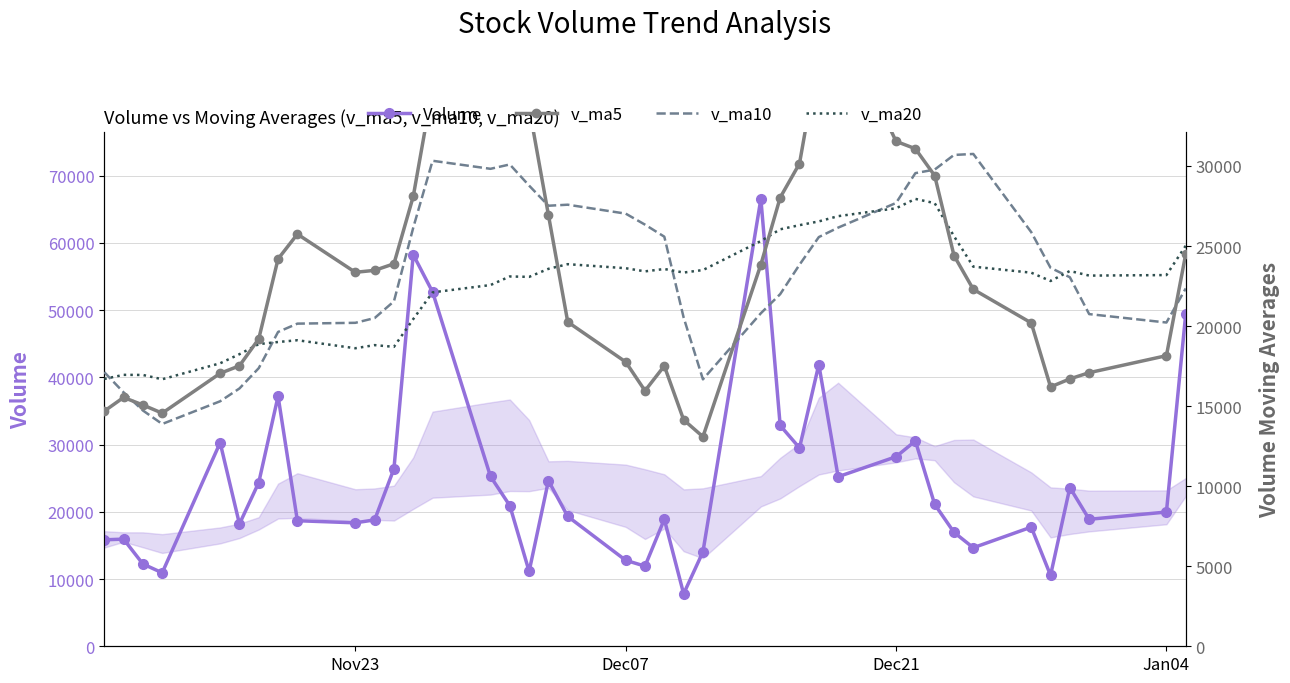

Which series has the largest range (max minus min)?

Volume